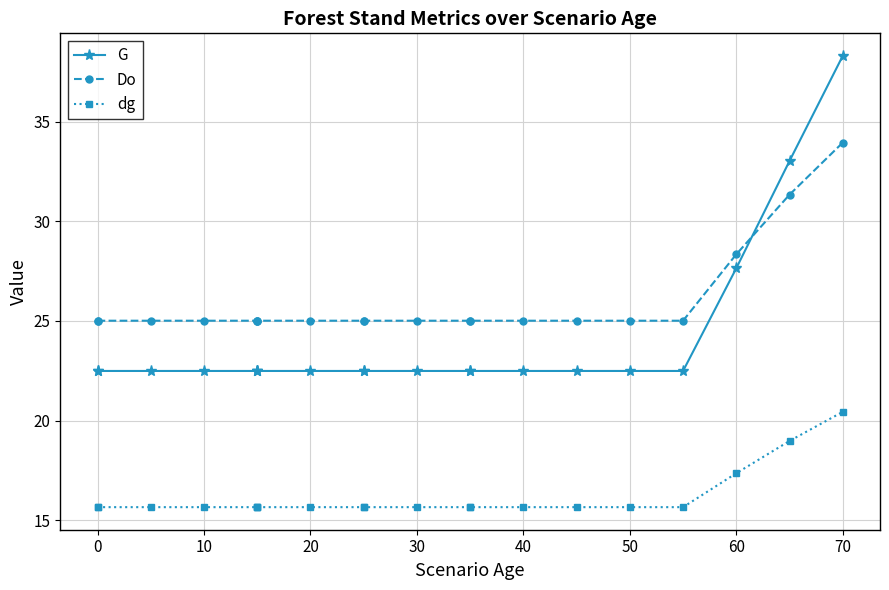

True or false: Do and dg cross at least once.

False